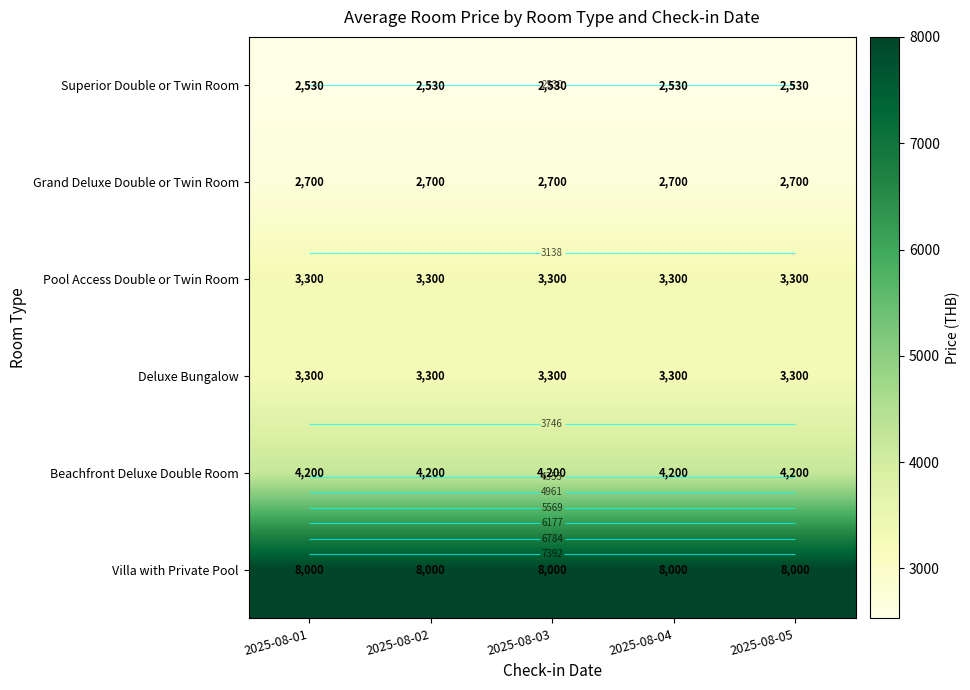

At which label does Villa with Private Pool reach its minimum?

2025-08-01